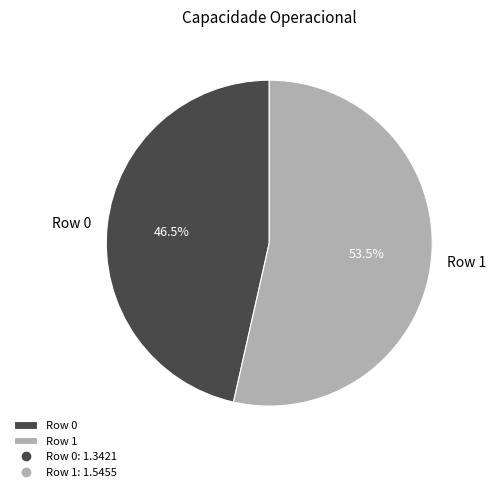

Count the number of slices in the pie.

2